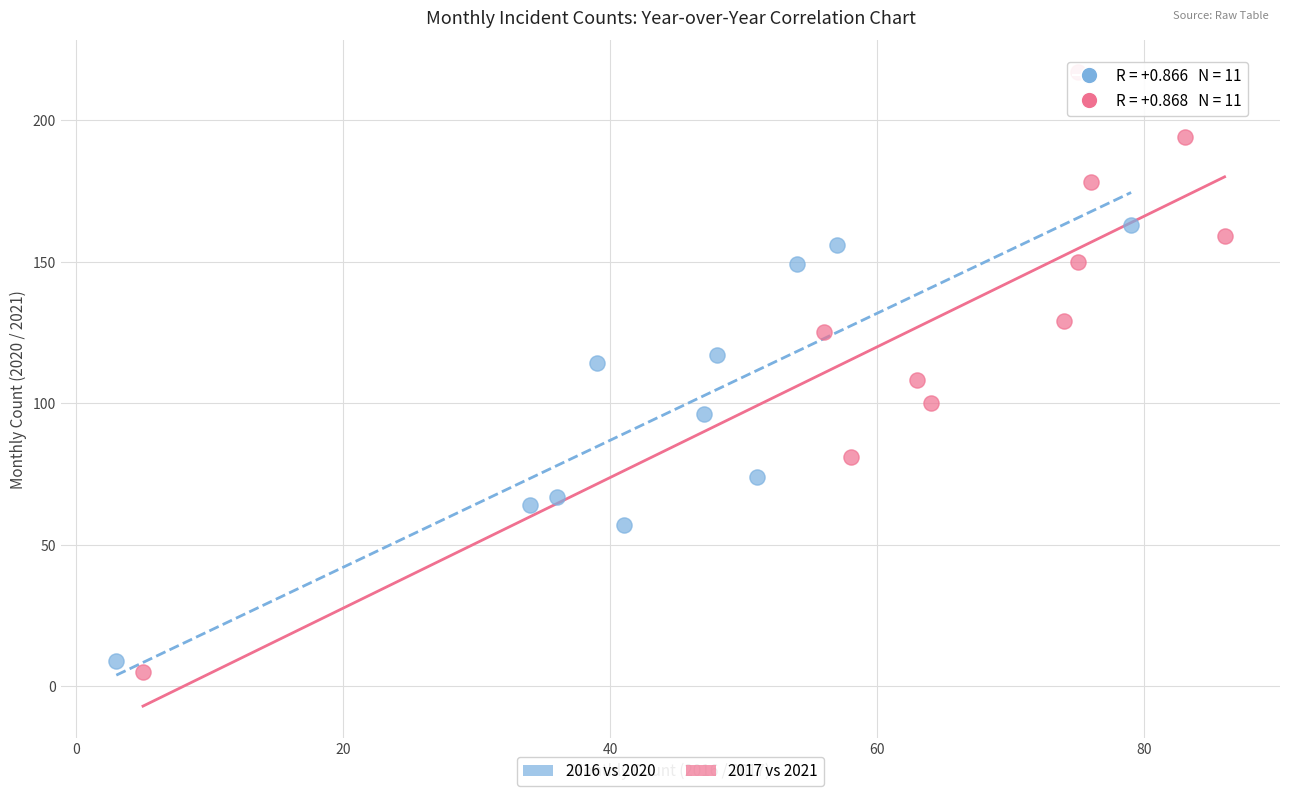

Which series contains the highest Y value?

2017 vs 2021